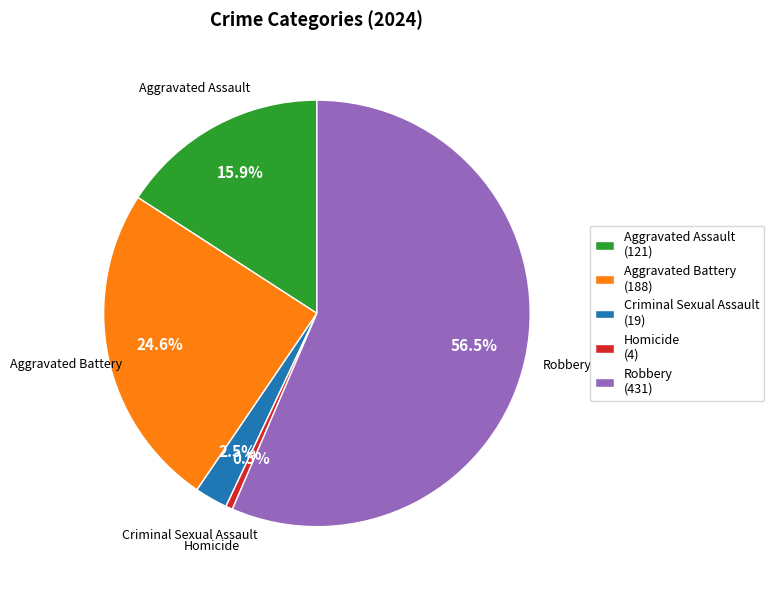

What percentage do Robbery and Criminal Sexual Assault together represent?

59.0%